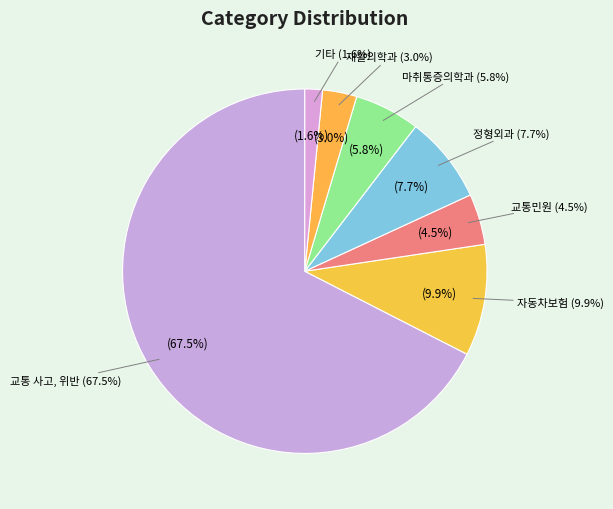

What percentage is the 정형외과 slice, to the nearest percent?

8%